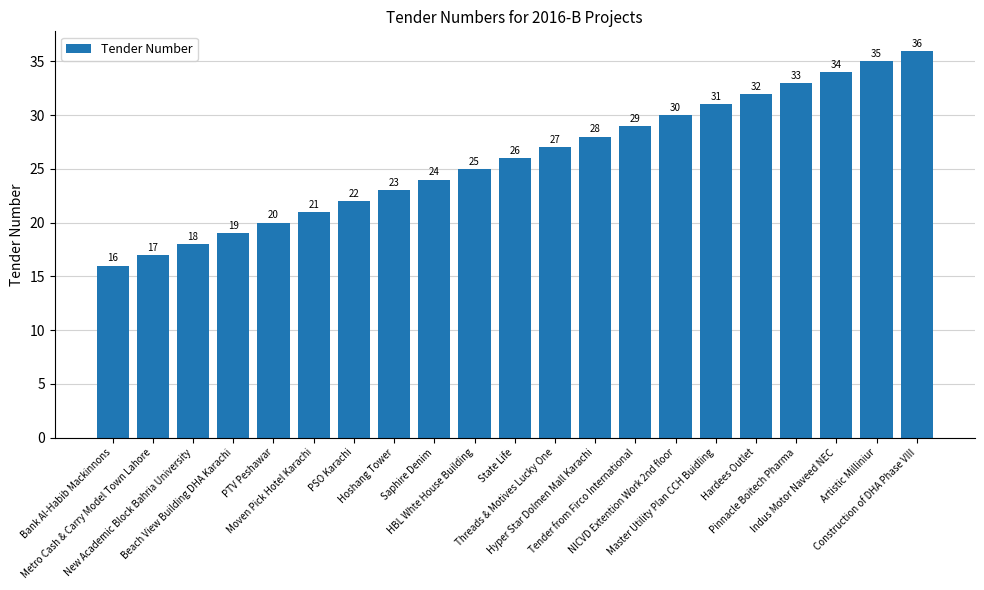

What is the difference between the values at Moven Pick Hotel Karachi and Hyper Star Dolmen Mall Karachi?

7